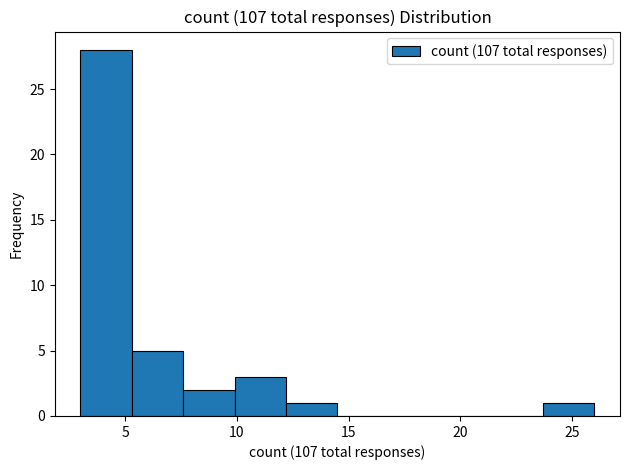

Reading left to right, transcribe this chart: for each bar, give the range it covers on the x-axis and its height. Neither the bar edges nor the heights are printed on the chart, so give them approximately, as read against the axes.

3.0 to 5.3: 28
5.3 to 7.6: 5
7.6 to 9.9: 2
9.9 to 12.2: 3
12.2 to 14.5: 1
14.5 to 16.8: 0
16.8 to 19.1: 0
19.1 to 21.4: 0
21.4 to 23.7: 0
23.7 to 26.0: 1